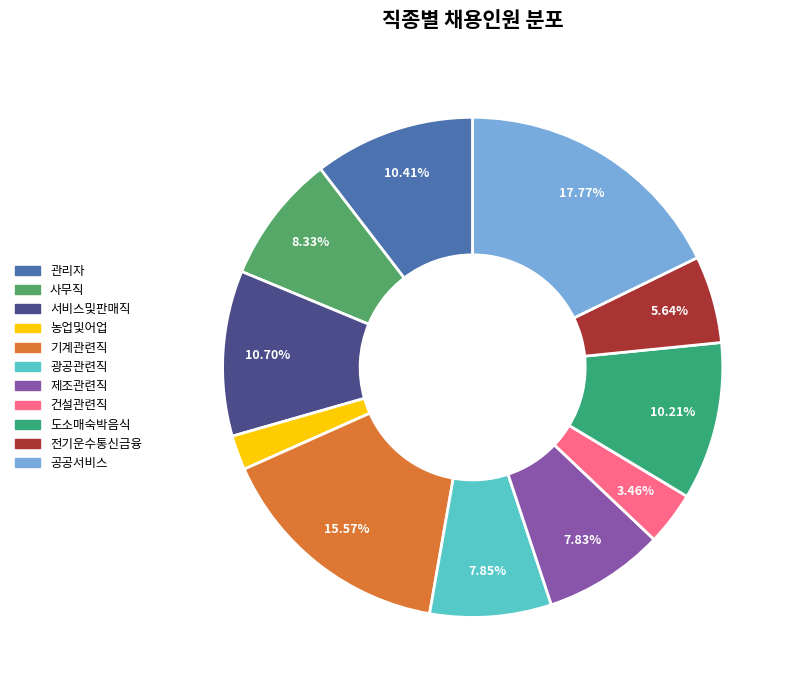

Rank the categories by value from lowest to highest.

농업및어업, 건설관련직, 전기운수통신금융, 제조관련직, 광공관련직, 사무직, 도소매숙박음식, 관리자, 서비스및판매직, 기계관련직, 공공서비스